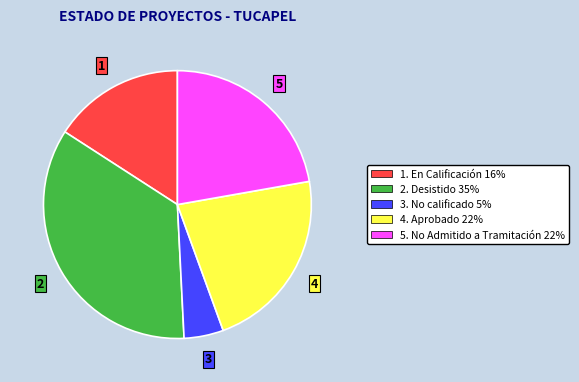

The 2. Desistido 35% slice represents 50% of the pie. True or false?

False